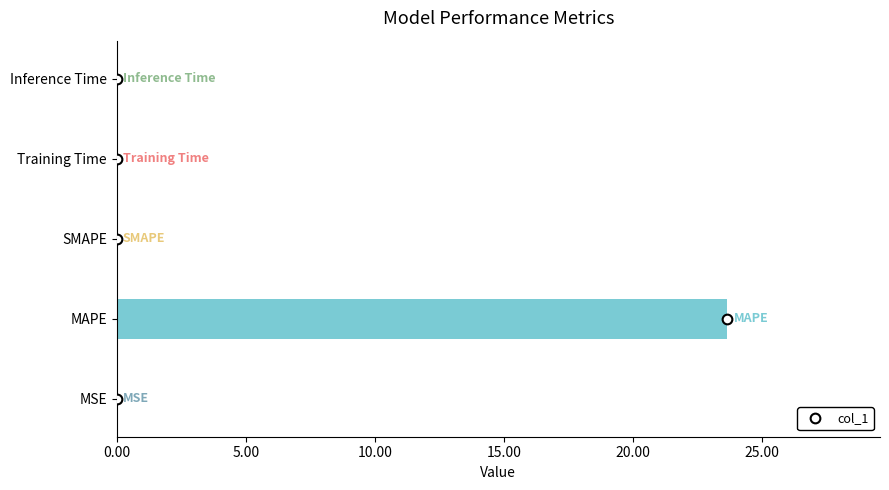

What is the maximum value shown in the chart?

23.7